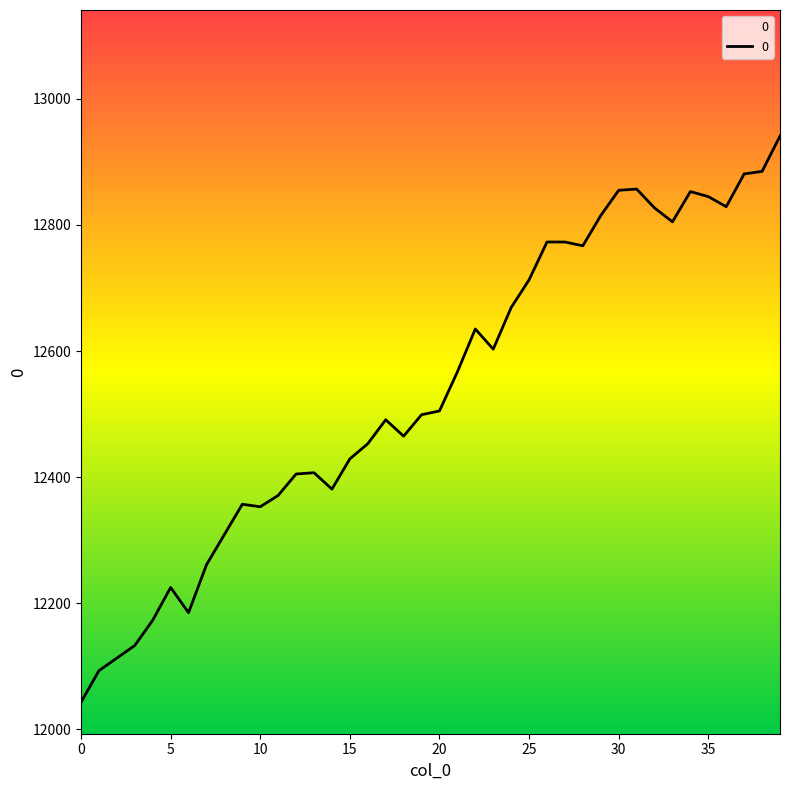

Count the number of categories in the chart.

40